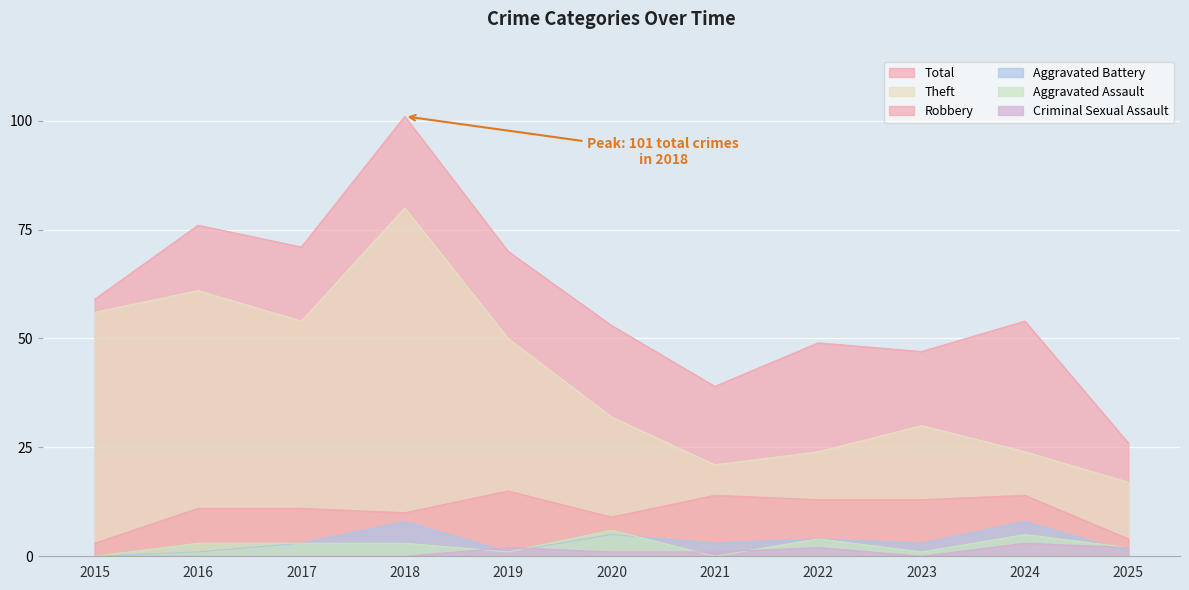

Count the number of categories in the chart.

11